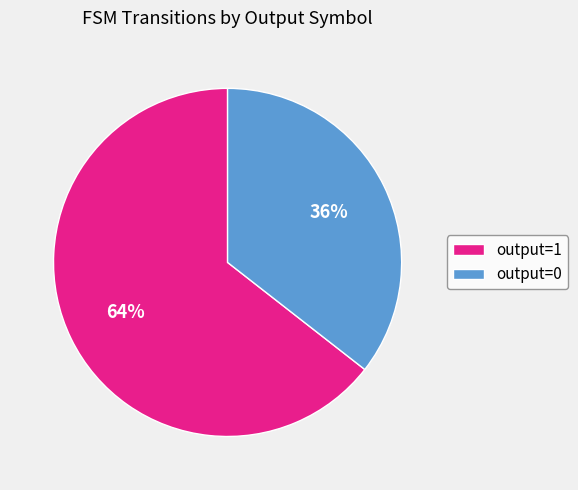

To the nearest percent, what percentage of the pie is output=1?

64%